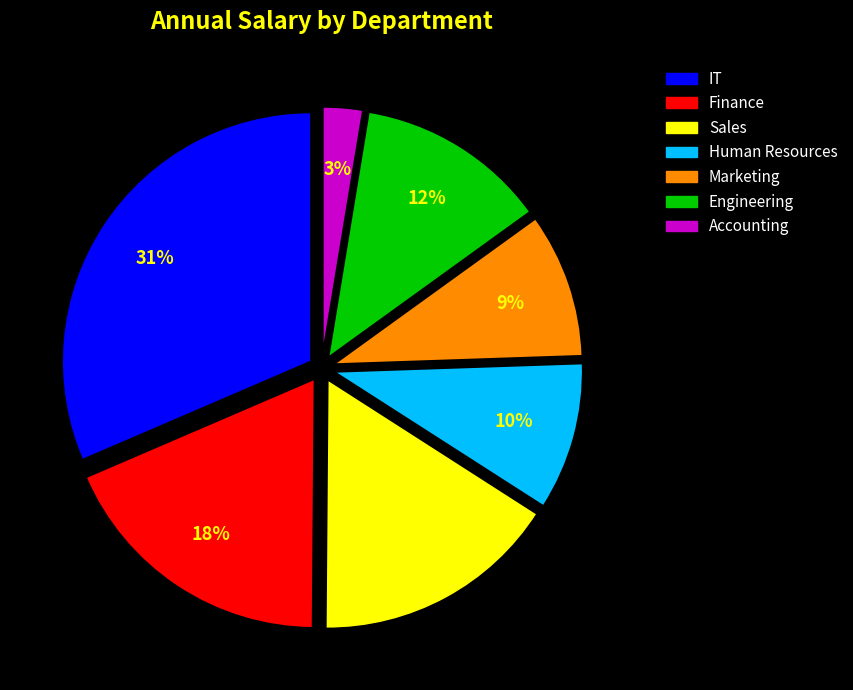

How many segments does this pie chart have?

7